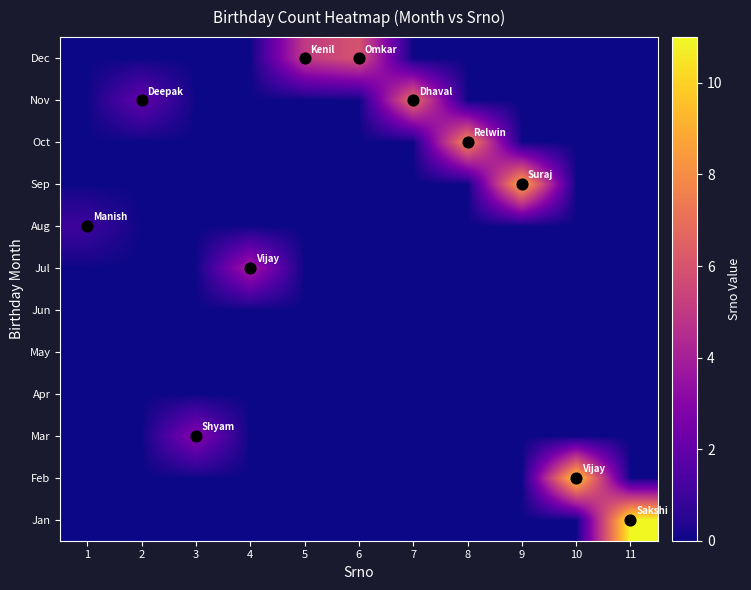

What is the spread (max minus min) of values at 9?

9